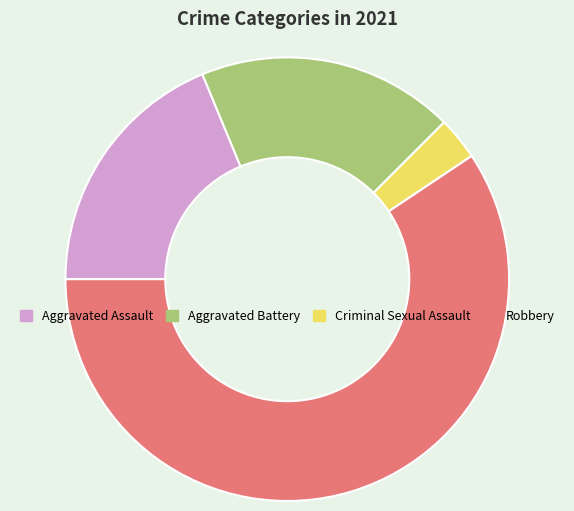

Which category accounts for the majority?

Robbery